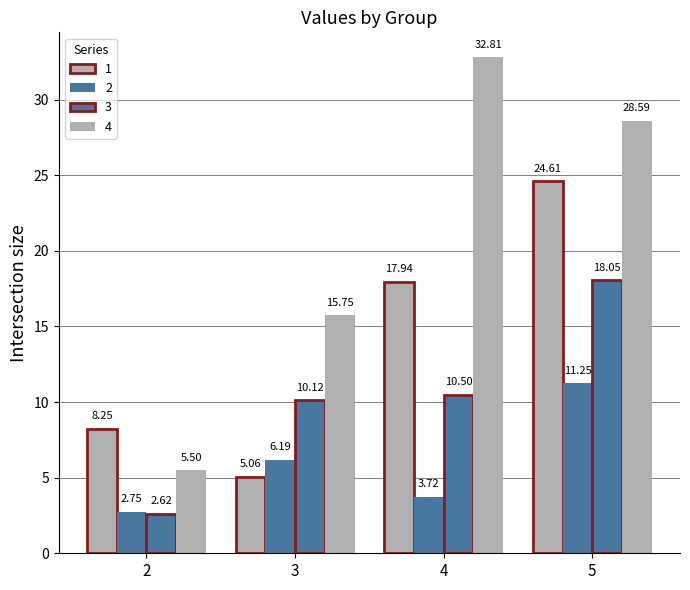

The value of 3 at 5 is 18.0. True or false?

True